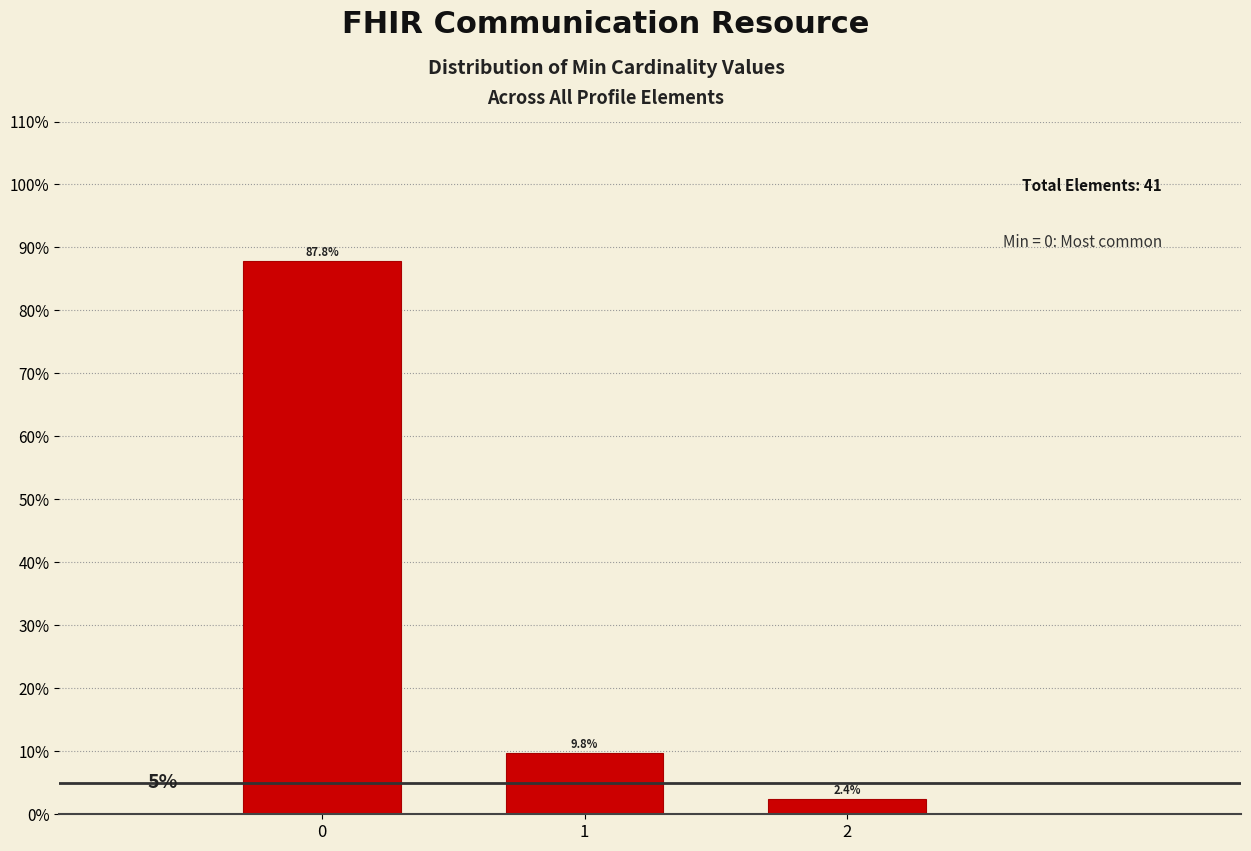

Reading left to right, transcribe all the data shown in this chart.

0=87.8	1=9.8	2=2.4